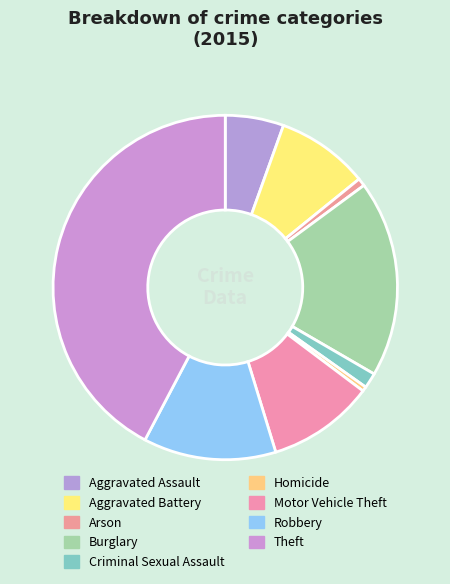

Count the number of slices in the pie.

9